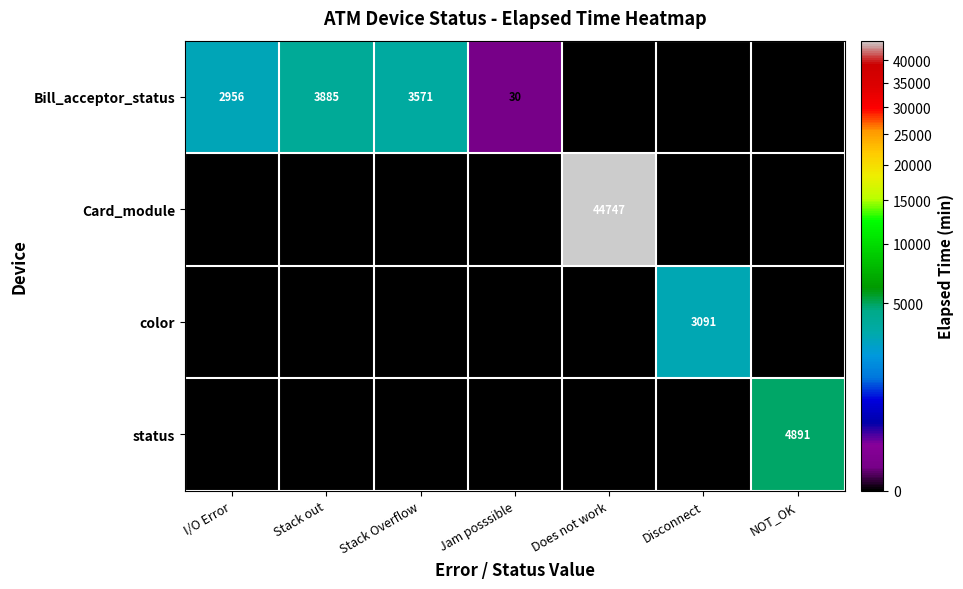

The Card_module series shows 44747 at Does not work. True or false?

True